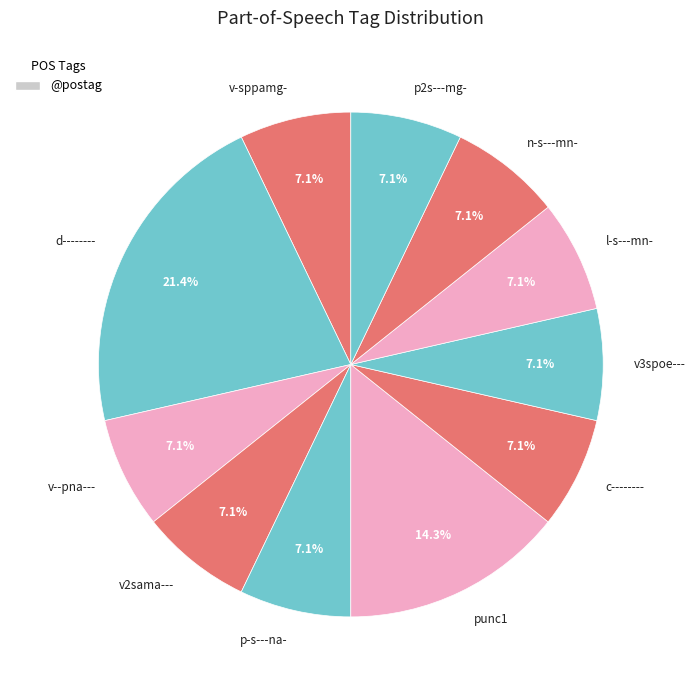

Is there any slice that represents more than half of the pie?

No